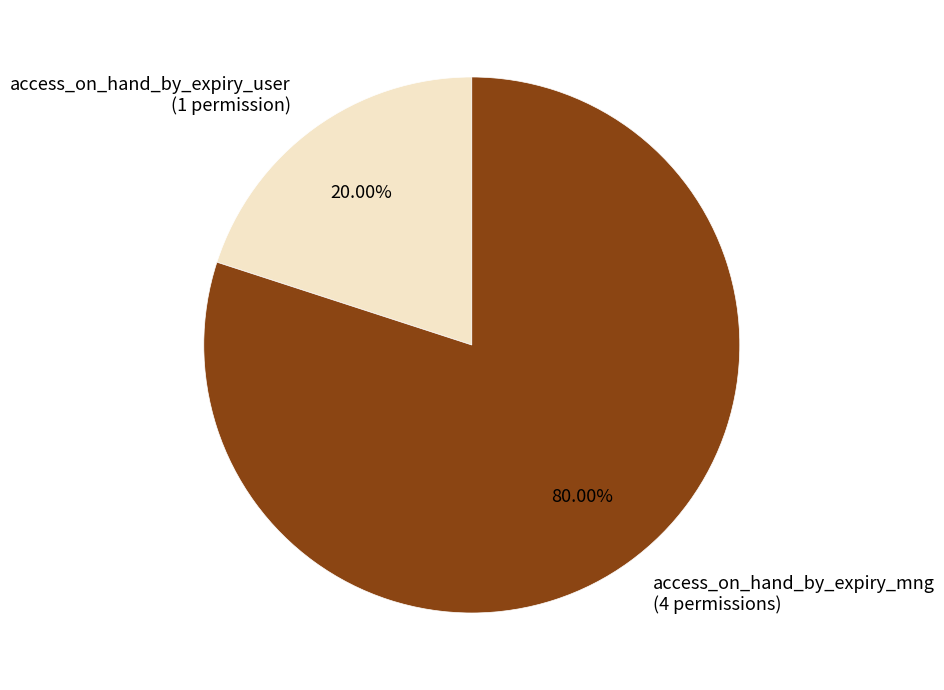

True or false: access_on_hand_by_expiry_user accounts for 1% of the total.

False